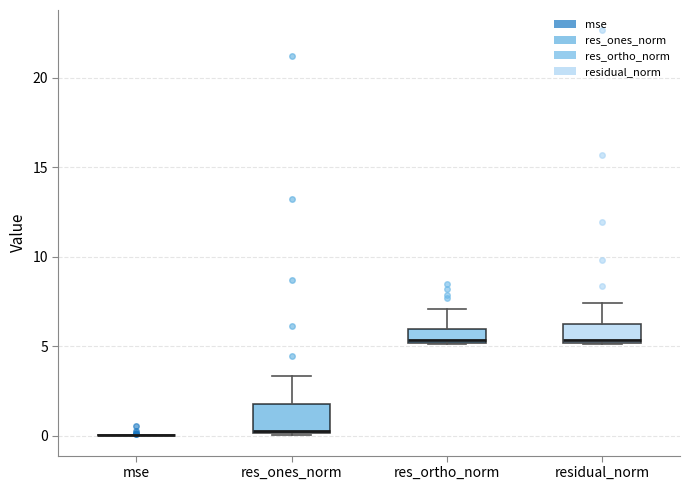

Reading left to right, read every box against the y-axis: the position of its median line, the range the box covers, and the ends of its whiskers. The values are not printed on the chart, so give them approximately, as read against the axis.

mse: box collapsed to a line at 0.0, whiskers 0.0 to 0.0
res_ones_norm: median 0.5, box 0.0 to 2.0, whiskers 0.0 to 3.5
res_ortho_norm: median 5.5, box 5.0 to 6.0, whiskers 5.0 to 7.0
residual_norm: median 5.5, box 5.0 to 6.0, whiskers 5.0 to 7.5